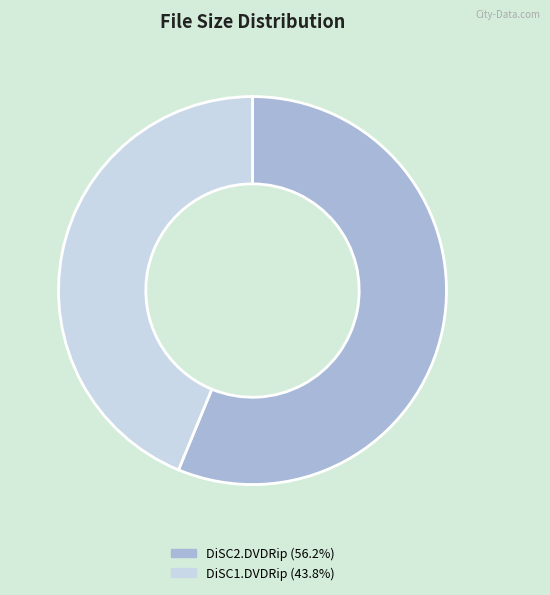

Do DiSC1.DVDRip (43.8%) and DiSC2.DVDRip (56.2%) together represent more than half of the pie?

Yes